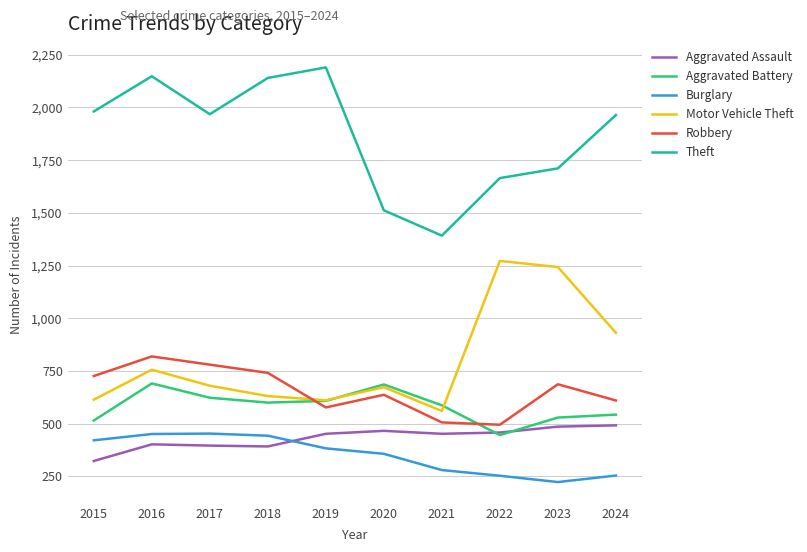

At which category does Theft reach its first local valley?

2017